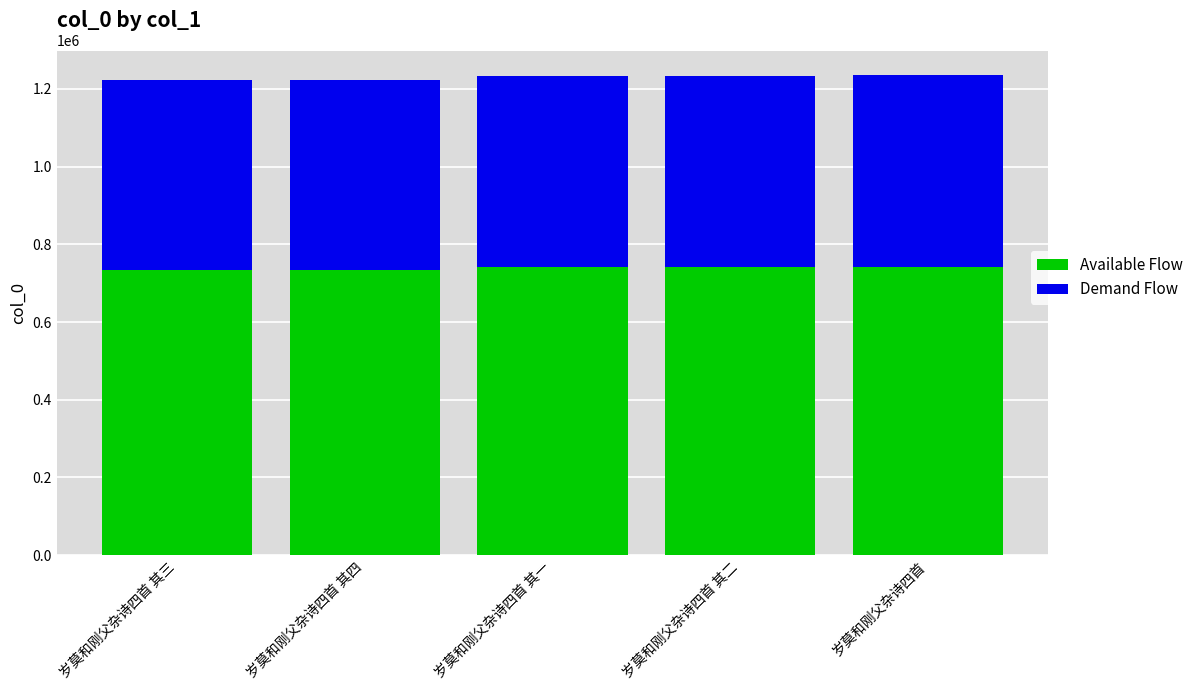

What is the sum of the Available Flow values at 岁莫和刚父杂诗四首 and 岁莫和刚父杂诗四首 其四?

1475780.4